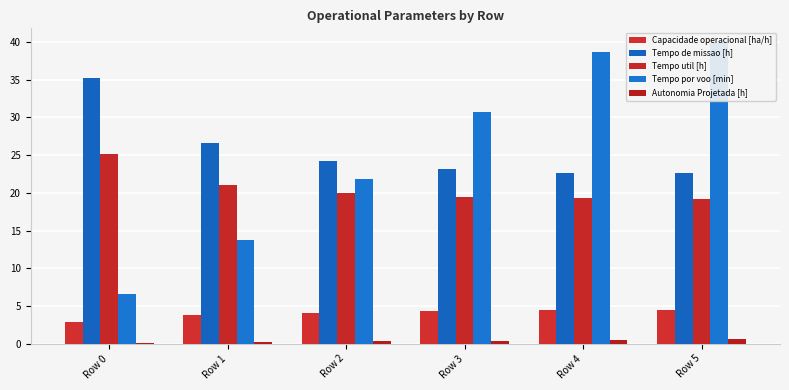

How many data points does each series have?

6